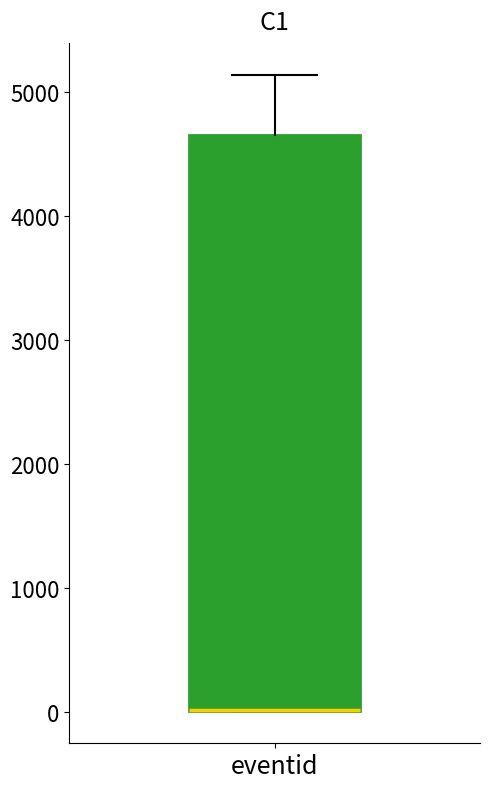

Transcribe this box plot: give where the median line is, the range the box spans, and where the two whiskers end, as read against the y-axis. The values are not printed on the chart, so give them approximately, as read against the axis.

median 0 (drawn on the box's lower edge), box 0 to 4700, whiskers 0 to 5100